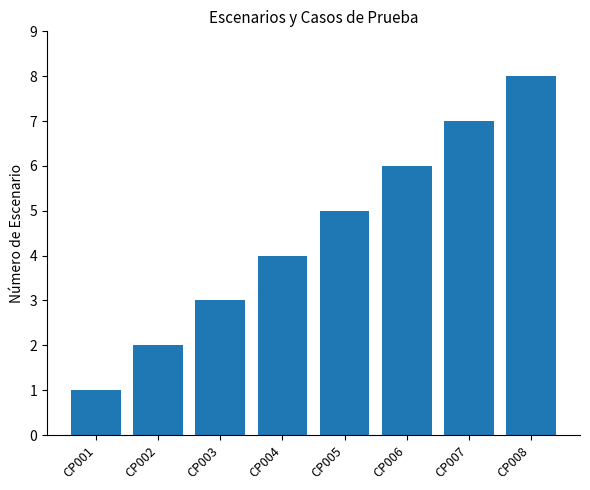

Reading left to right, list all the values displayed in this chart.

CP001=1	CP002=2	CP003=3	CP004=4	CP005=5	CP006=6	CP007=7	CP008=8